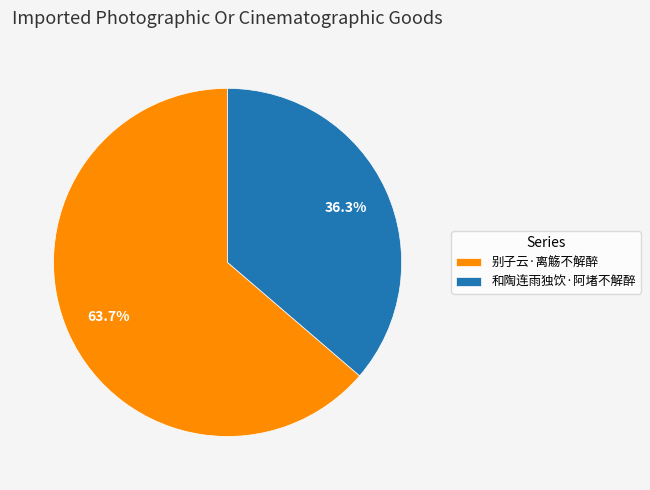

The 别子云·离觞不解醉 slice represents 64% of the pie. True or false?

True